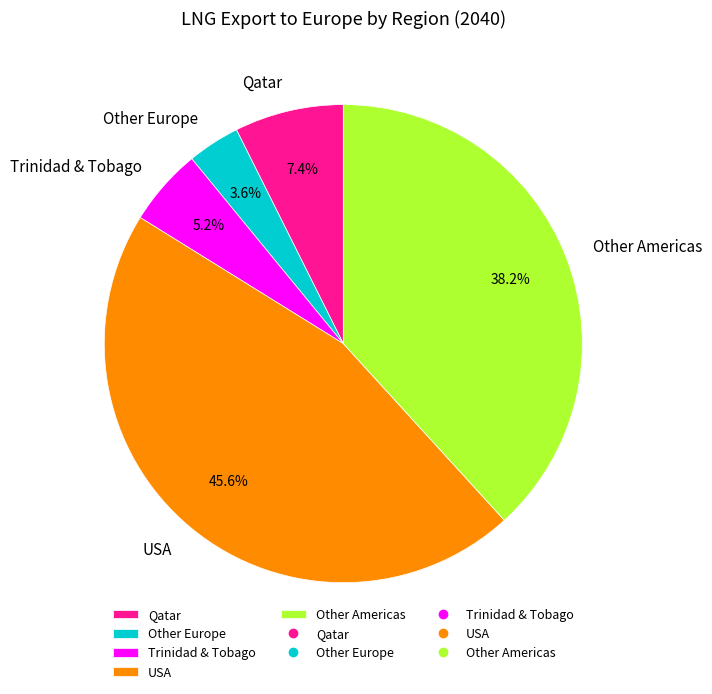

Between USA and Trinidad & Tobago, which is larger?

USA